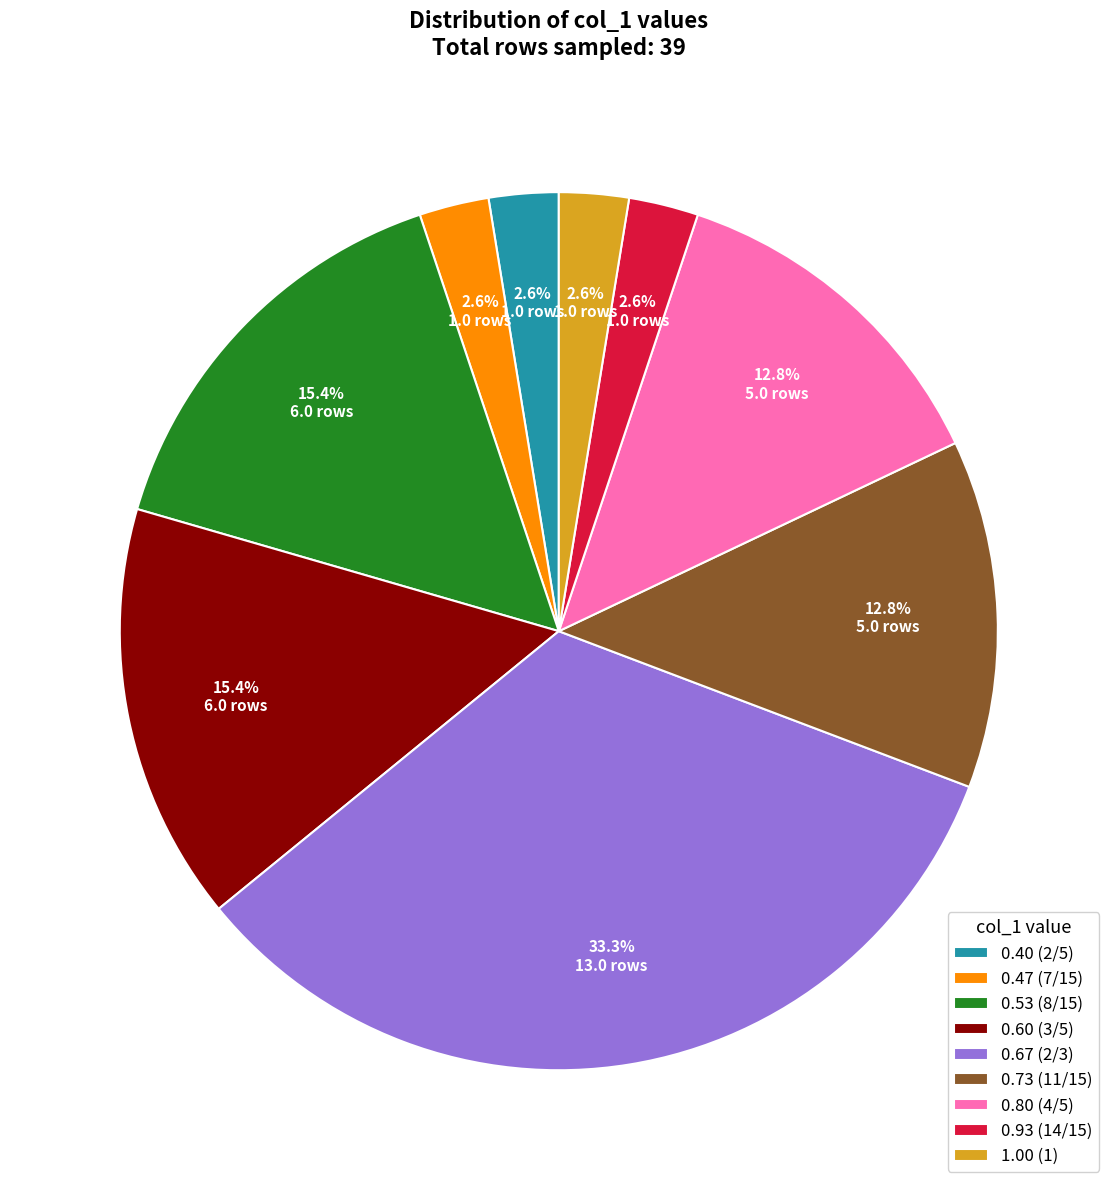

Which slice is the largest?

0.67 (2/3)